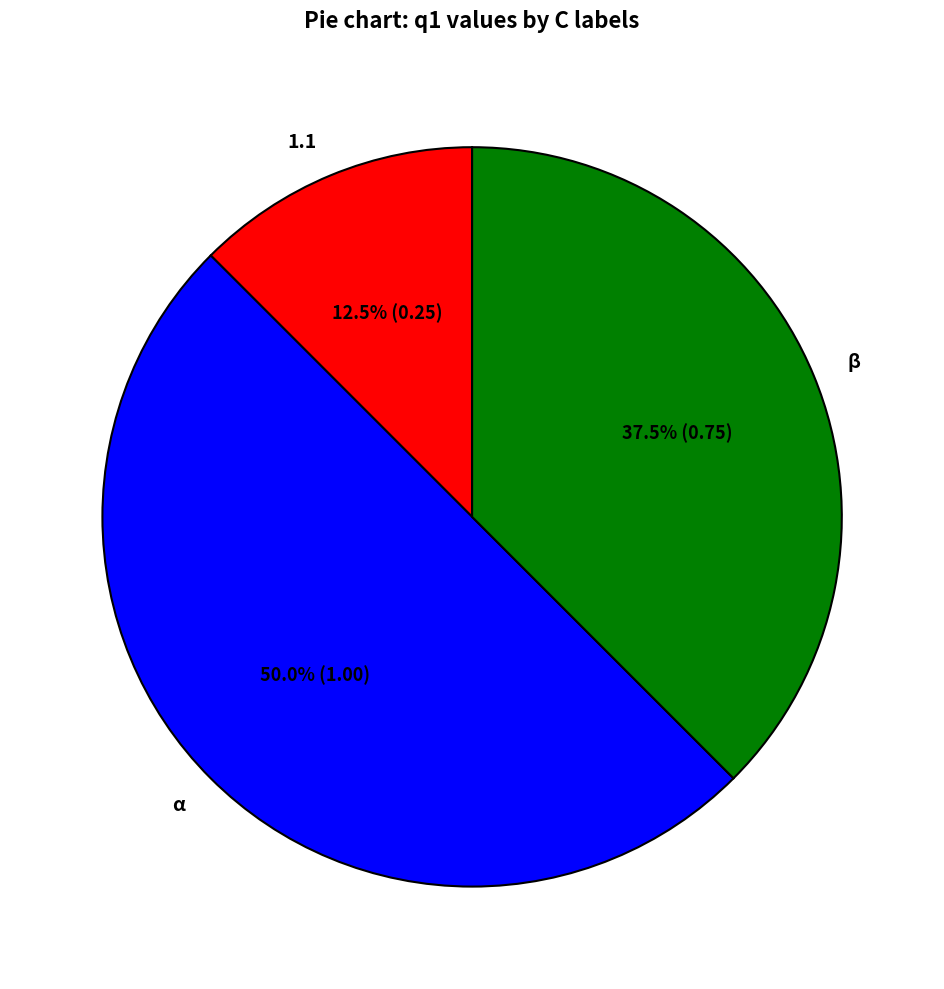

Count the number of slices in the pie.

3